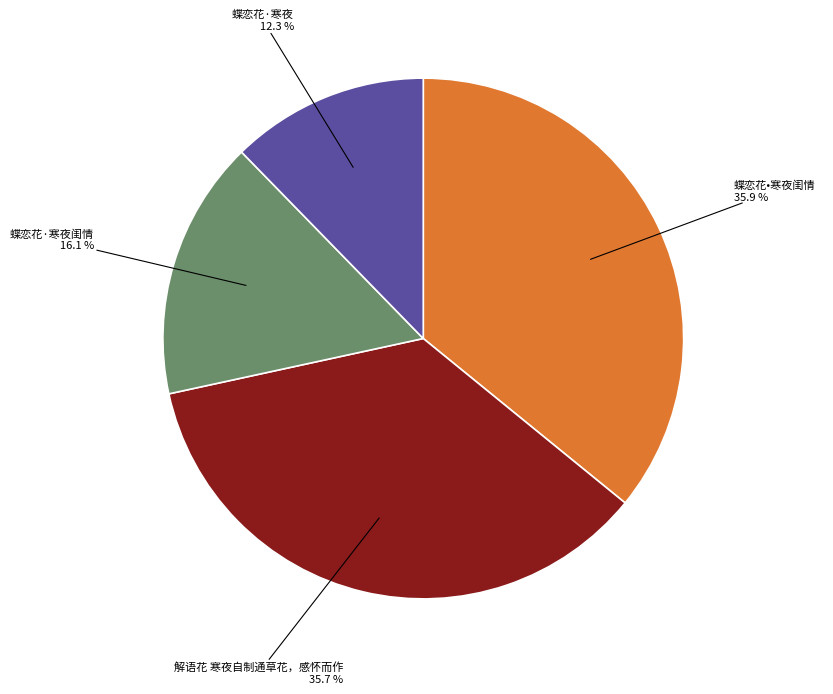

True or false: 蝶恋花•寒夜闺情 accounts for 50% of the total.

False